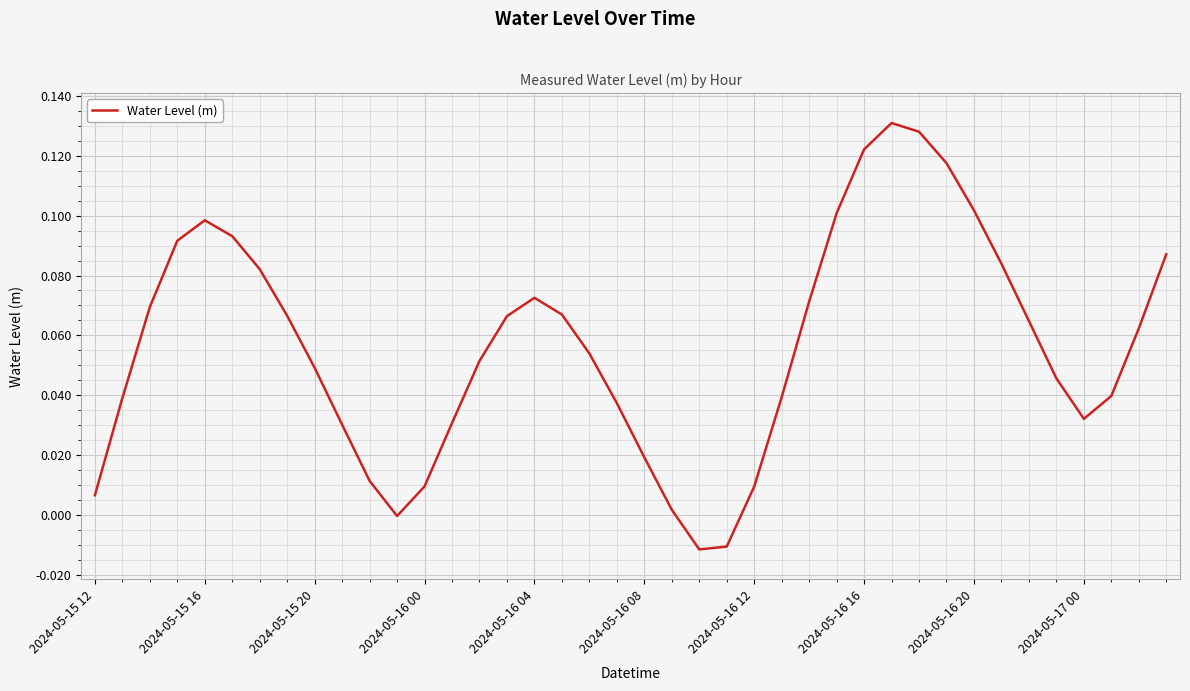

What is the sum of all values?

2.3